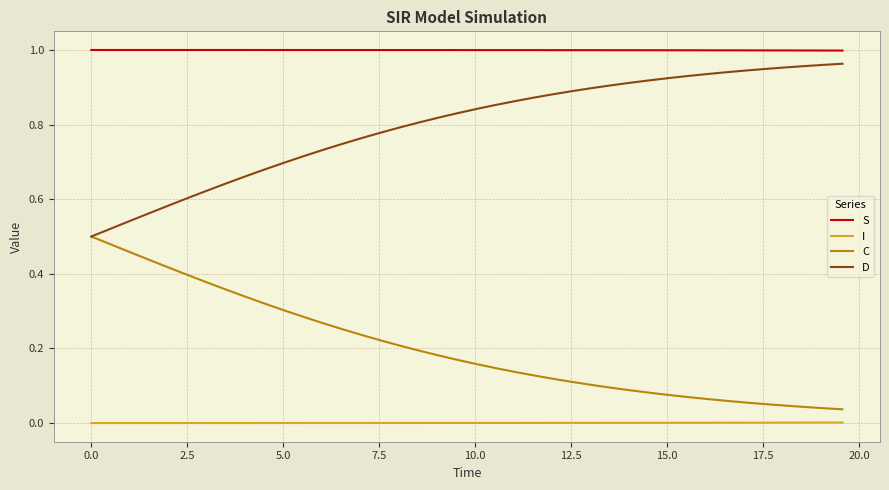

Rank the series by their average value, from highest to lowest.

S, D, C, I